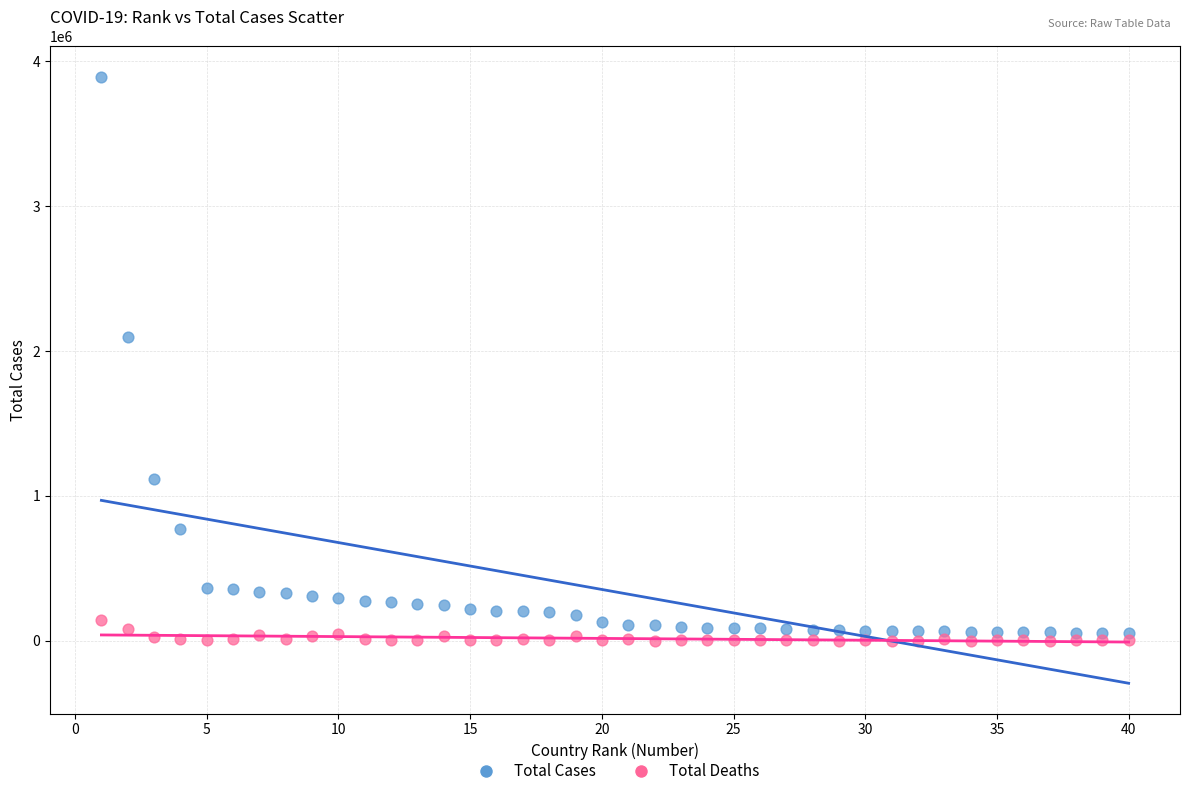

In the Total Cases series, what Y value is closest to 1972837?

2098389